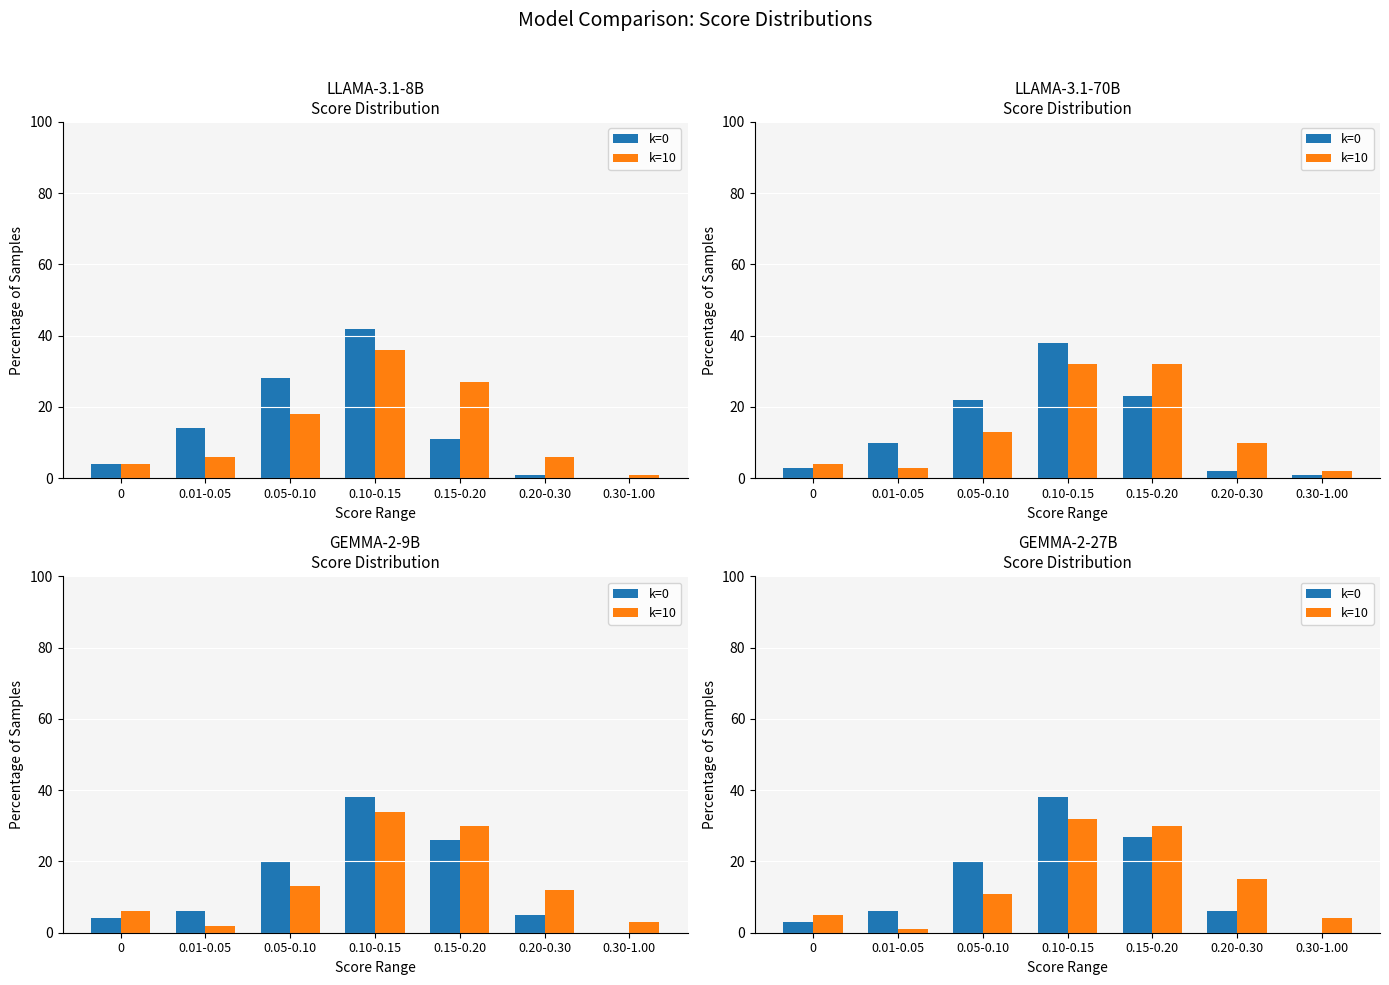

The k=0 series shows 0 at 0.30-1.00. True or false?

True